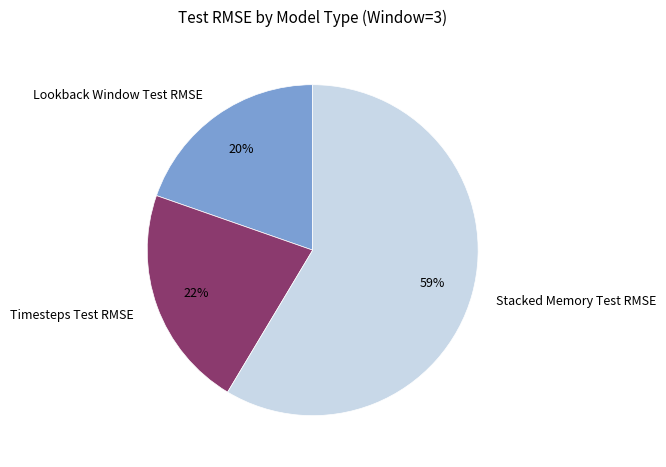

To the nearest percent, what percentage of the pie is Lookback Window Test RMSE?

20%